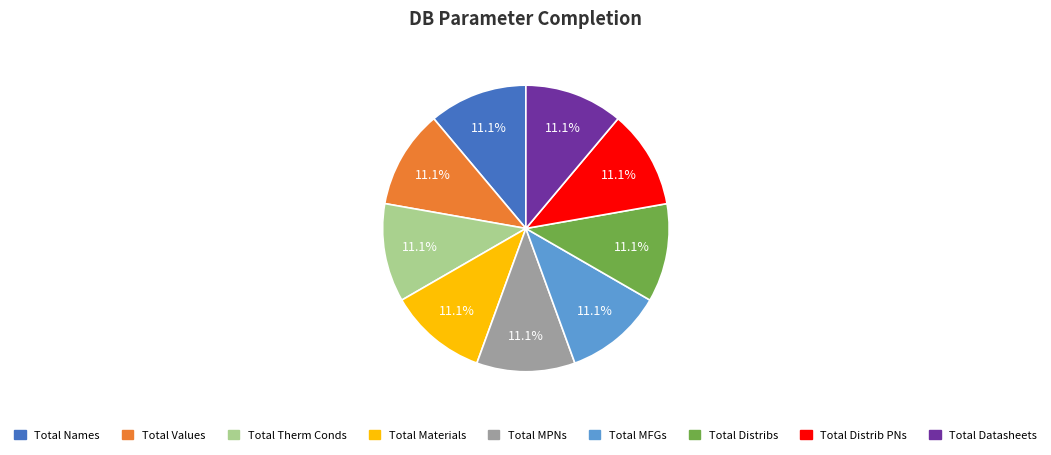

How many slices are in this pie chart?

9